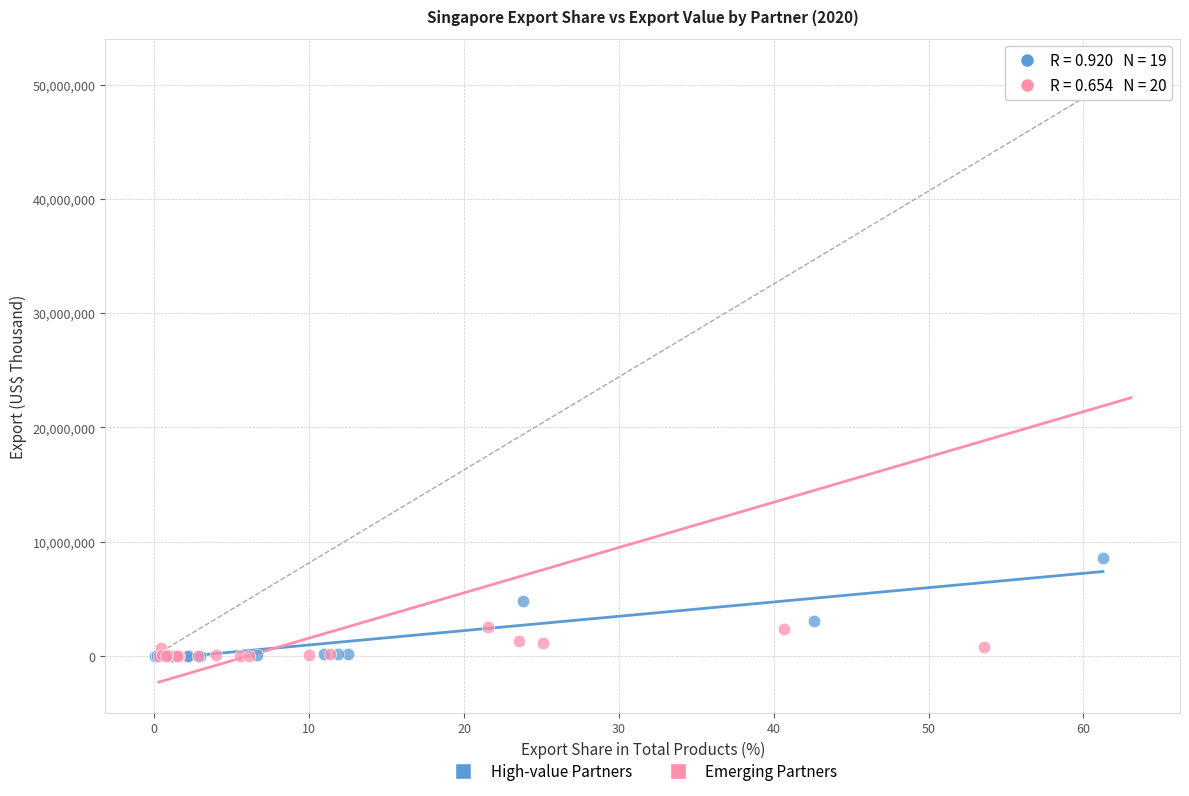

Which series has the widest spread of Y values?

Emerging Partners